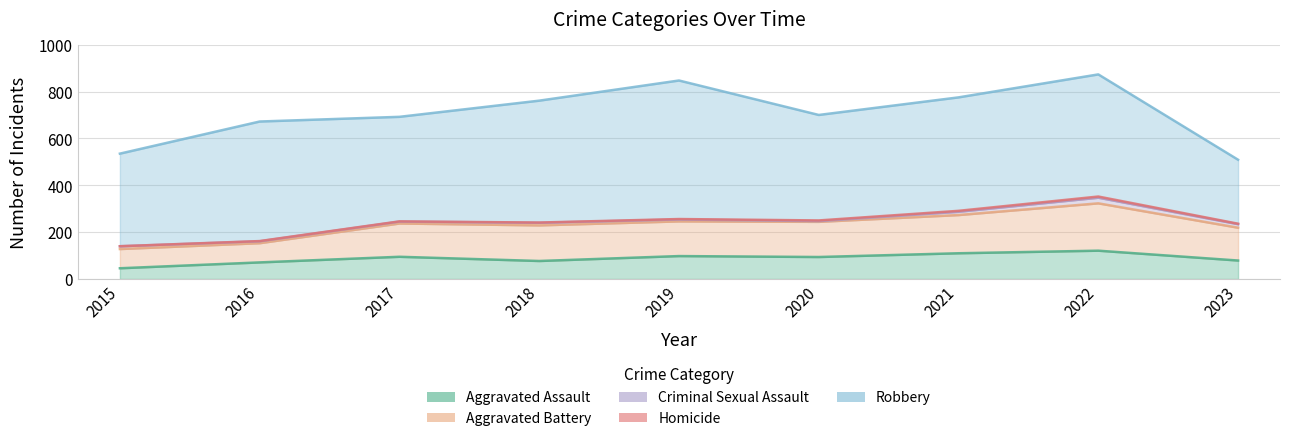

Reading left to right, transcribe all the data shown in this chart.

Aggravated Assault: 46	71	95	77	98	94	110	121	79
Aggravated Battery: 82	82	142	152	148	150	163	202	140
Criminal Sexual Assault: 12	8	8	11	8	3	14	24	15
Homicide: 0	1	1	1	2	3	4	5	2
Robbery: 395	510	446	520	591	450	484	521	273